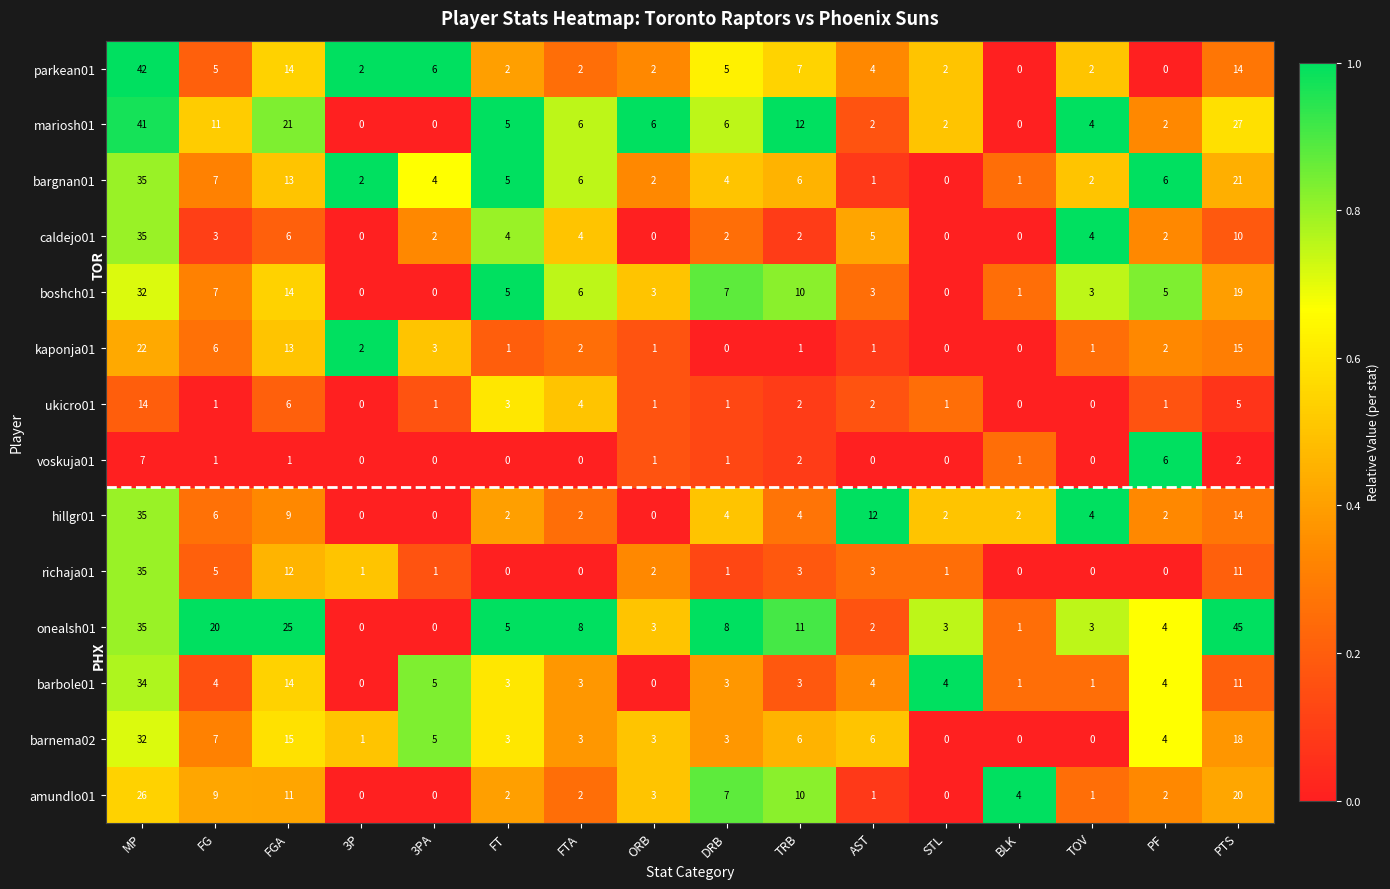

What is the difference between the onealsh01 values at DRB and AST?

6